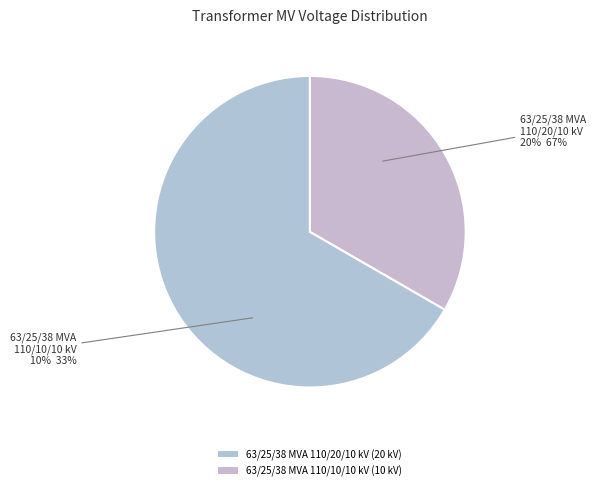

What is the ratio of the value at 63/25/38 MVA 110/10/10 kV to the value at 63/25/38 MVA 110/20/10 kV?

0.5